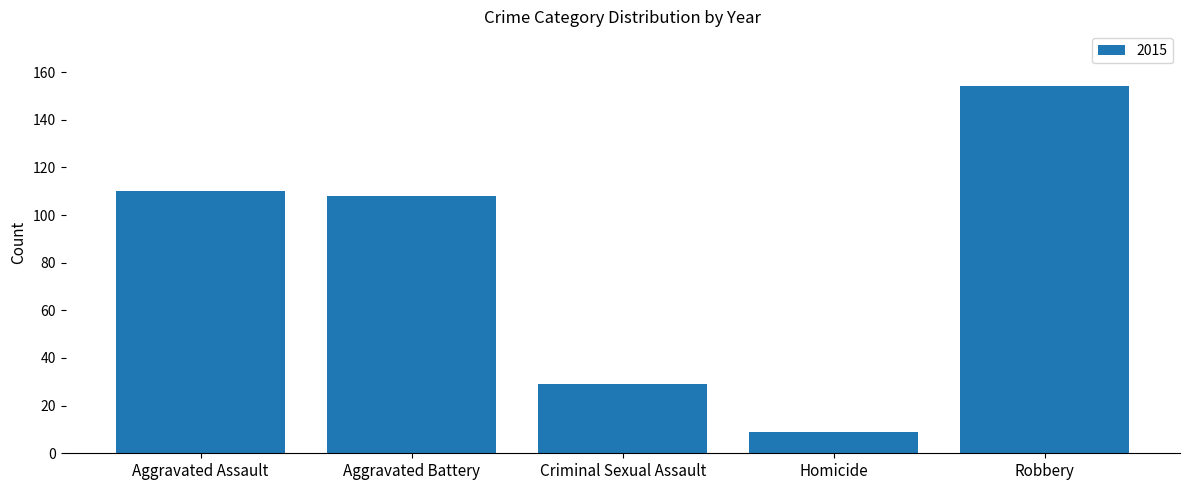

What is the sum of all values?

410